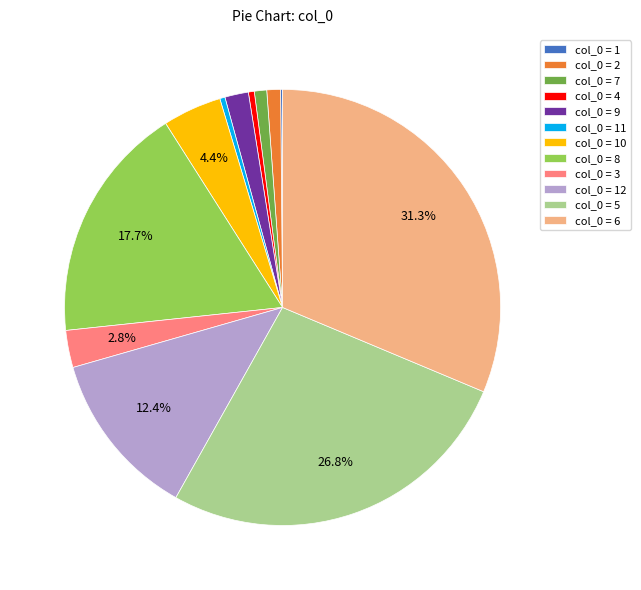

Do col_0 = 9 and col_0 = 6 together represent more than half of the pie?

No